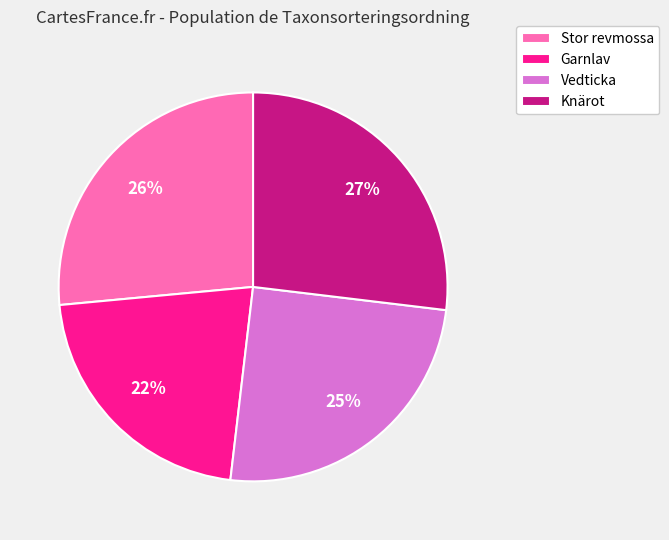

Is it true that Garnlav is 22% of the pie?

True